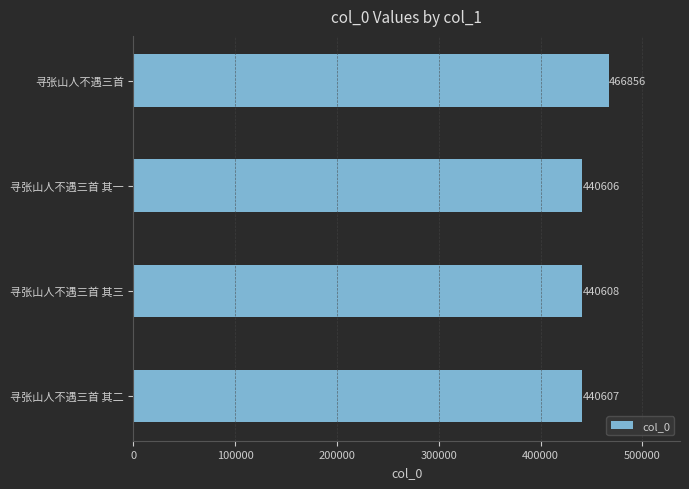

Reading bottom to top, transcribe all the data shown in this chart.

寻张山人不遇三首 其二=440607	寻张山人不遇三首 其三=440608	寻张山人不遇三首 其一=440606	寻张山人不遇三首=466856